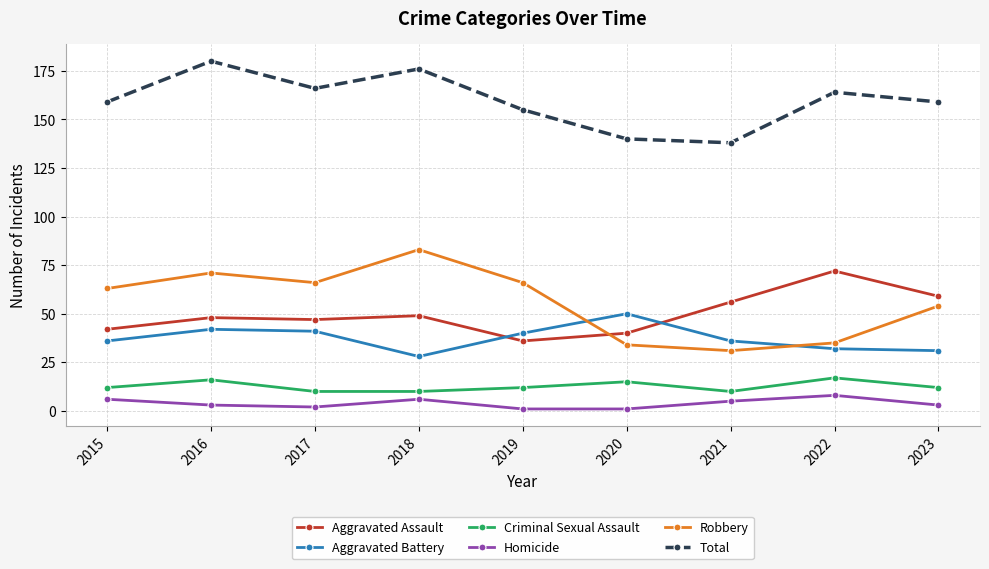

What is the value of the Aggravated Battery point at the 4th from the left?

28